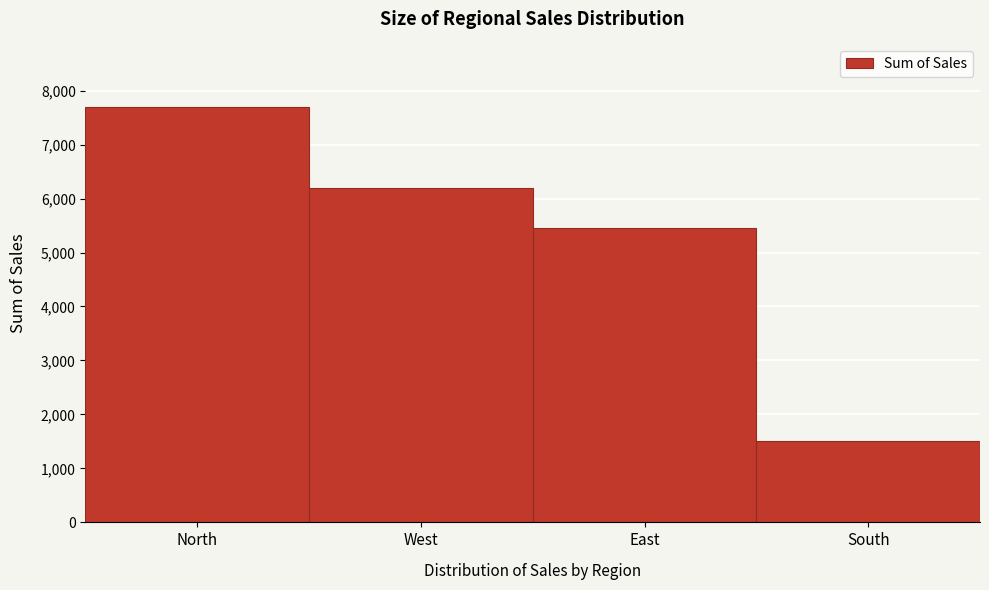

Reading right to left, what are all the values shown in this chart?

South=1500	East=5450	West=6200	North=7700